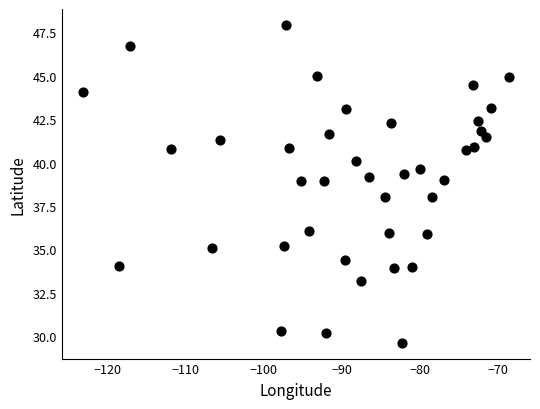

What is the range of X values (max minus min)?

54.4